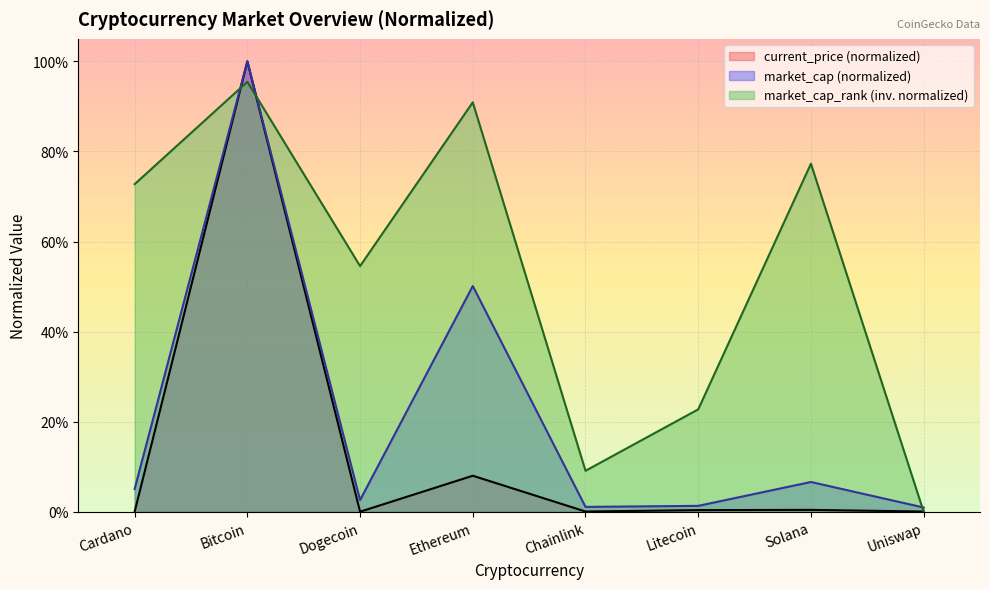

Where do market_cap_rank and current_price first cross each other?

Cardano and Bitcoin